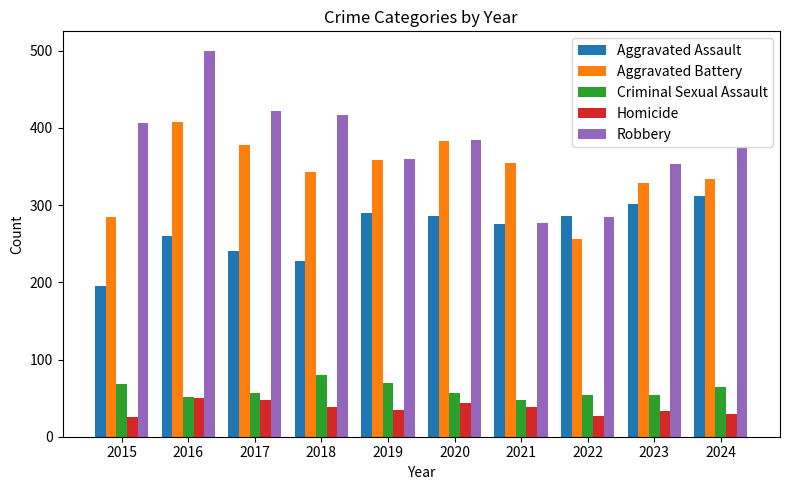

What is the total value across all series at 2017?

1145